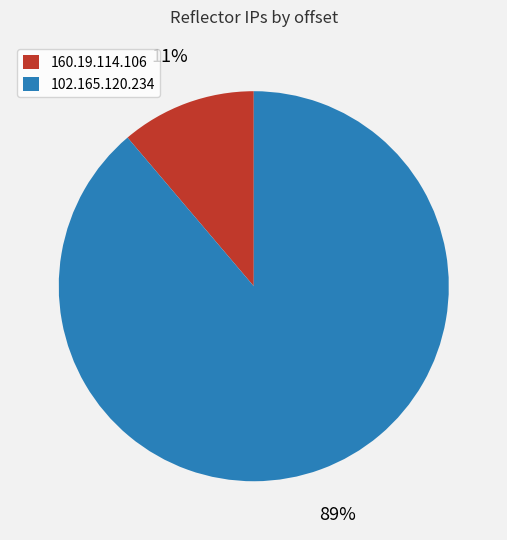

Which slice is the largest?

102.165.120.234